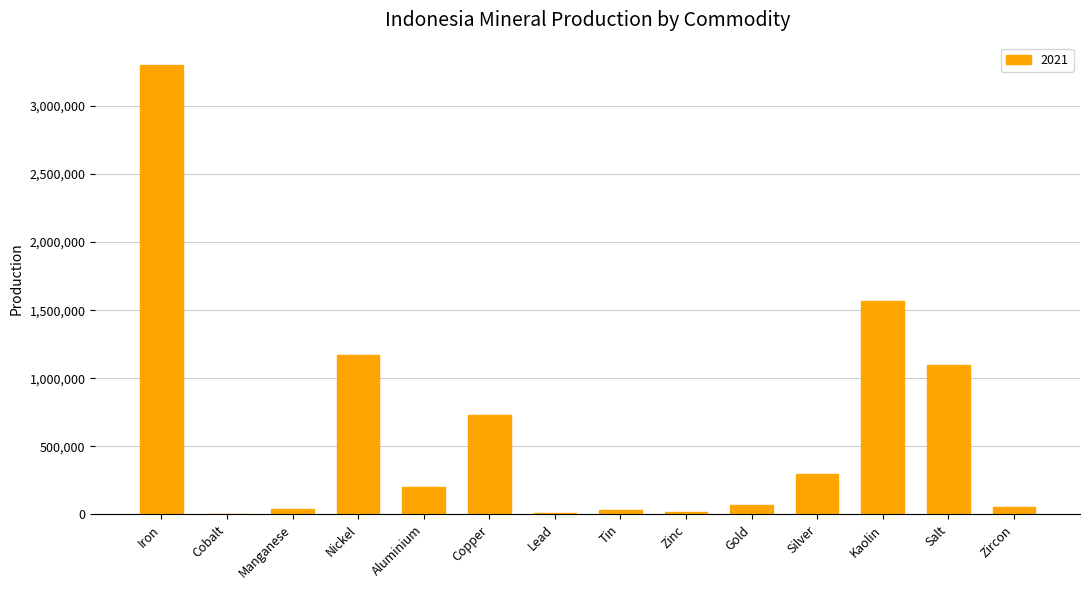

The value at Gold is 72660. True or false?

True